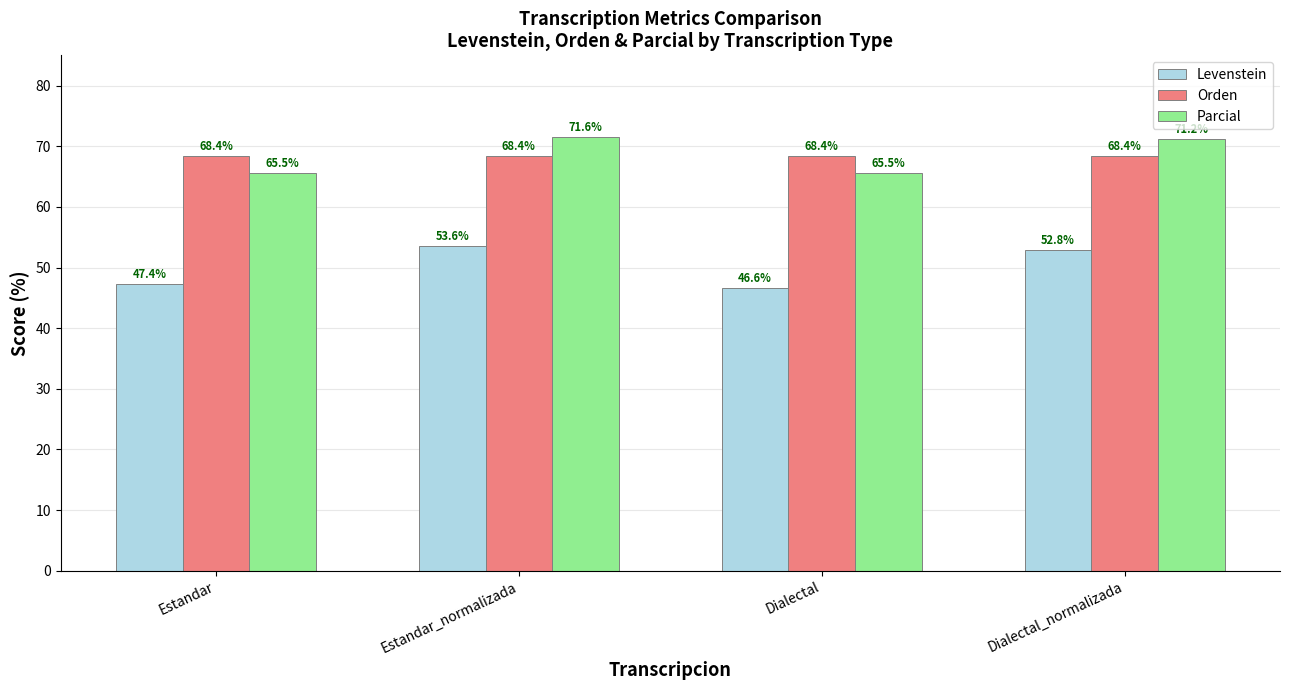

Reading right to left, extract all data points from this chart.

Levenstein: 52.8	46.6	53.6	47.4
Orden: 68.4	68.4	68.4	68.4
Parcial: 71.2	65.5	71.6	65.5